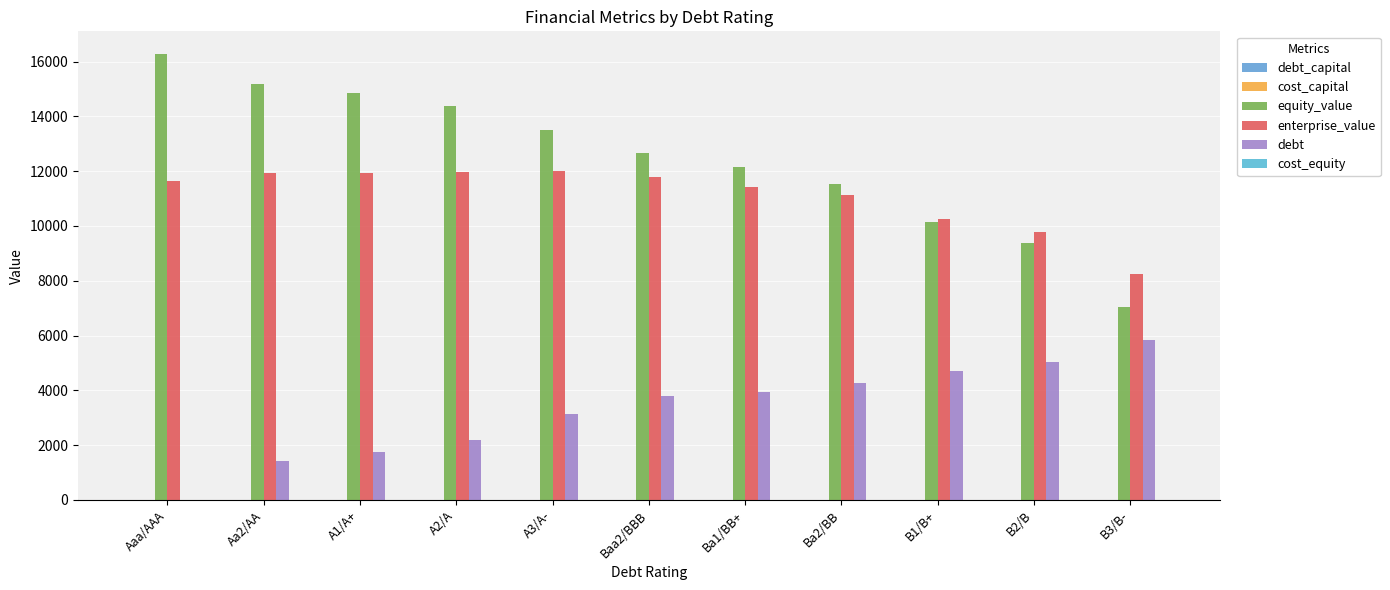

Reading right to left, list all the values displayed in this chart.

debt_capital: B3/B-=0.4	B2/B=0.3	B1/B+=0.3	Ba2/BB=0.3	Ba1/BB+=0.2	Baa2/BBB=0.2	A3/A-=0.2	A2/A=0.1	A1/A+=0.1	Aa2/AA=0.1	Aaa/AAA=0.0
cost_capital: B3/B-=0.1	B2/B=0.1	B1/B+=0.1	Ba2/BB=0.1	Ba1/BB+=0.1	Baa2/BBB=0.1	A3/A-=0.1	A2/A=0.1	A1/A+=0.1	Aa2/AA=0.1	Aaa/AAA=0.1
equity_value: B3/B-=7057.2	B2/B=9377.3	B1/B+=10162.3	Ba2/BB=11521.3	Ba1/BB+=12153.4	Baa2/BBB=12675.0	A3/A-=13499.1	A2/A=14396.7	A1/A+=14840.3	Aa2/AA=15171.1	Aaa/AAA=16290.7
enterprise_value: B3/B-=8233.3	B2/B=9766.3	B1/B+=10236.5	Ba2/BB=11123.3	Ba1/BB+=11440.6	Baa2/BBB=11804.8	A3/A-=11999.2	A2/A=11952.4	A1/A+=11923.8	Aa2/AA=11939.7	Aaa/AAA=11642.6
debt: B3/B-=5824.2	B2/B=5037.2	B1/B+=4722.3	Ba2/BB=4250.1	Ba1/BB+=3935.3	Baa2/BBB=3777.9	A3/A-=3148.2	A2/A=2203.8	A1/A+=1731.5	Aa2/AA=1416.7	Aaa/AAA=0.0
cost_equity: B3/B-=0.1	B2/B=0.1	B1/B+=0.1	Ba2/BB=0.1	Ba1/BB+=0.1	Baa2/BBB=0.1	A3/A-=0.1	A2/A=0.1	A1/A+=0.1	Aa2/AA=0.1	Aaa/AAA=0.1